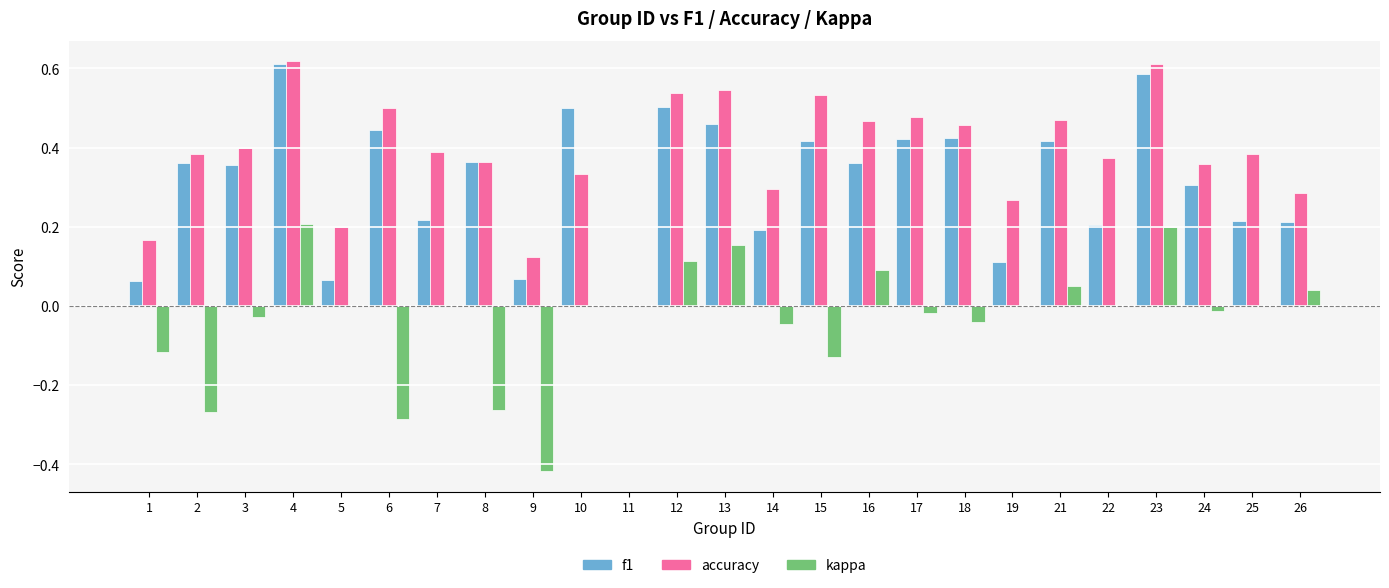

How many values in accuracy are above zero?

24